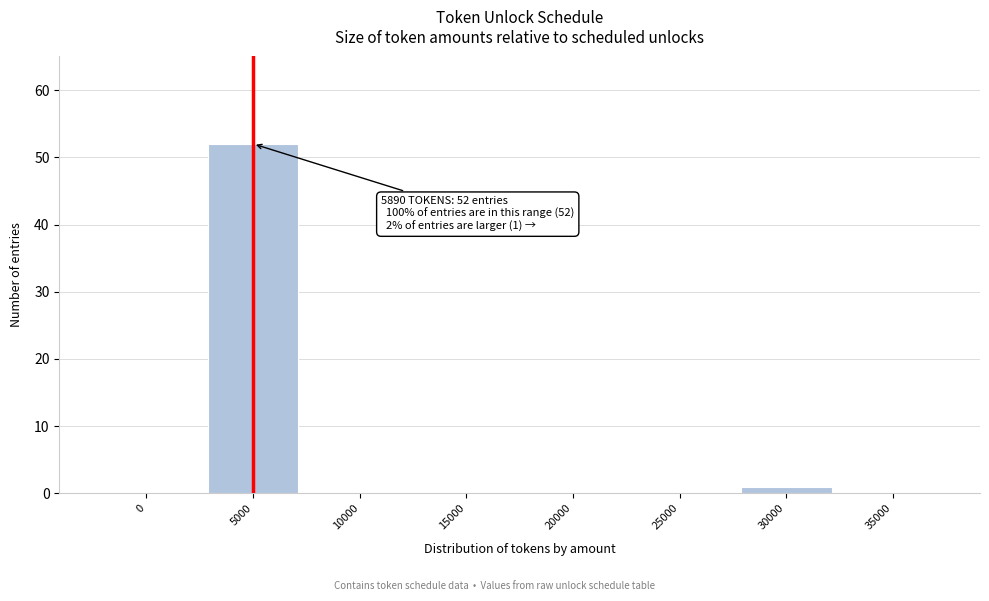

Reading left to right, extract all data points from this chart.

0=0	5000=52	10000=0	15000=0	20000=0	25000=0	30000=1	35000=0